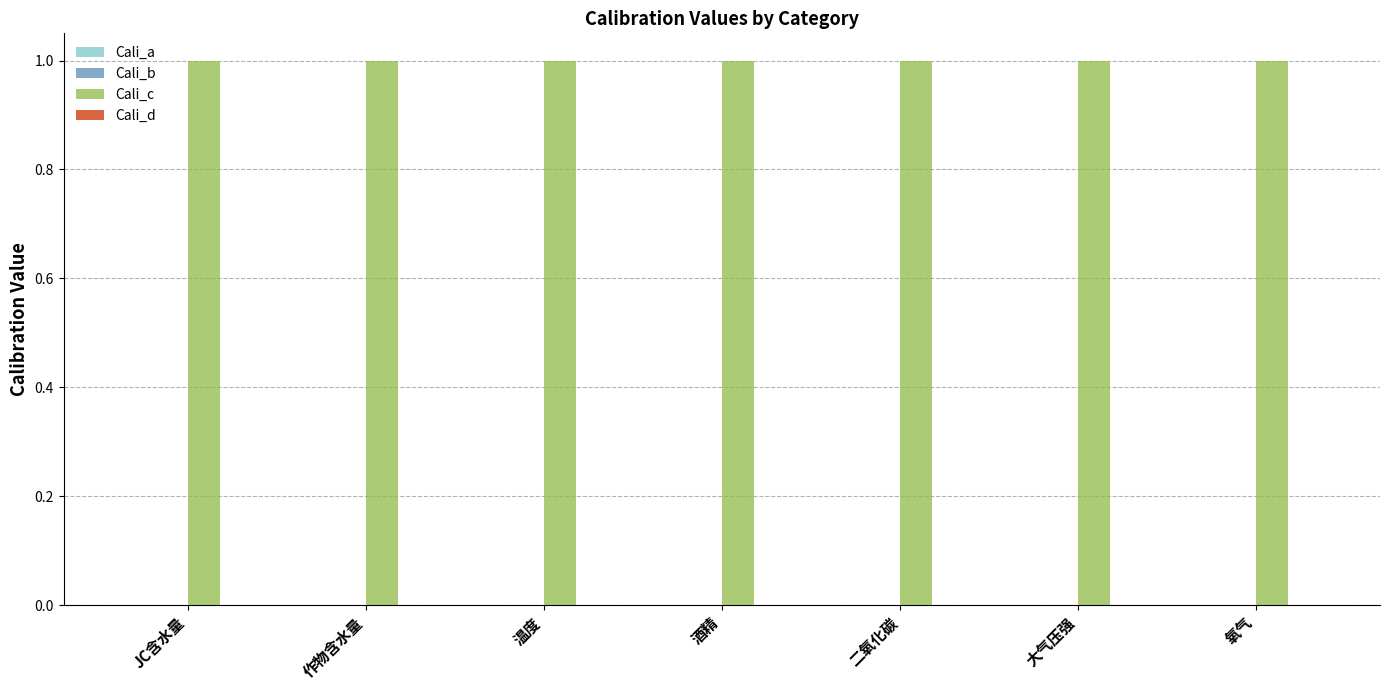

What is the total value across all series at 氧气?

1.0